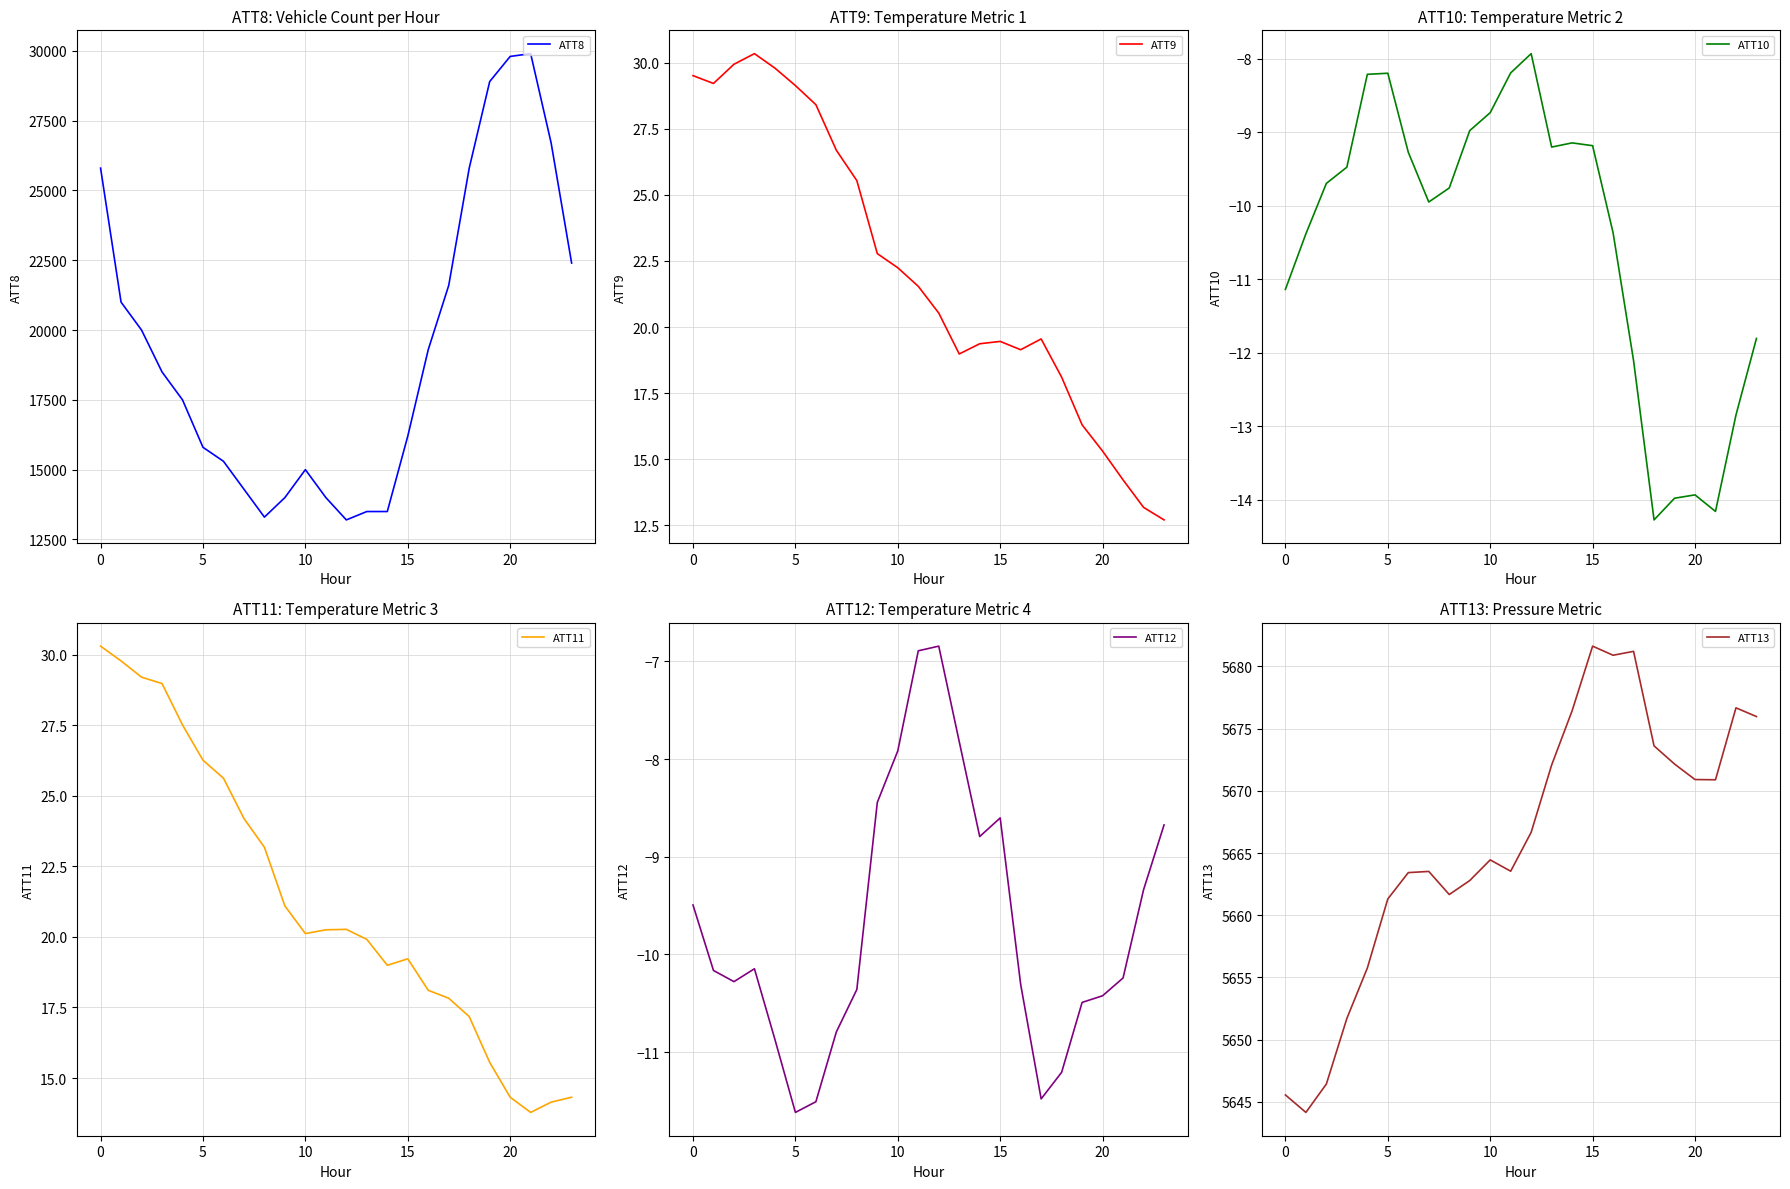

The value of ATT10 at 15 is -12.3. True or false?

False